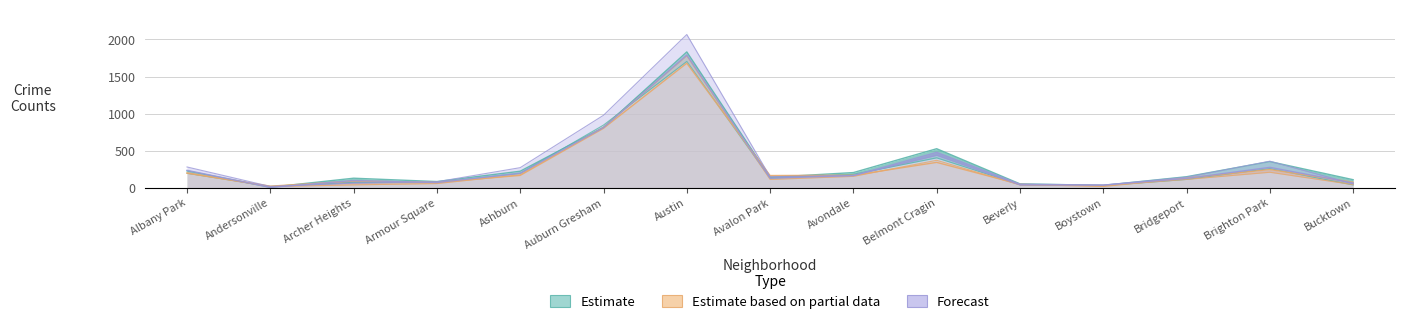

What position from the right is Albany Park?

15